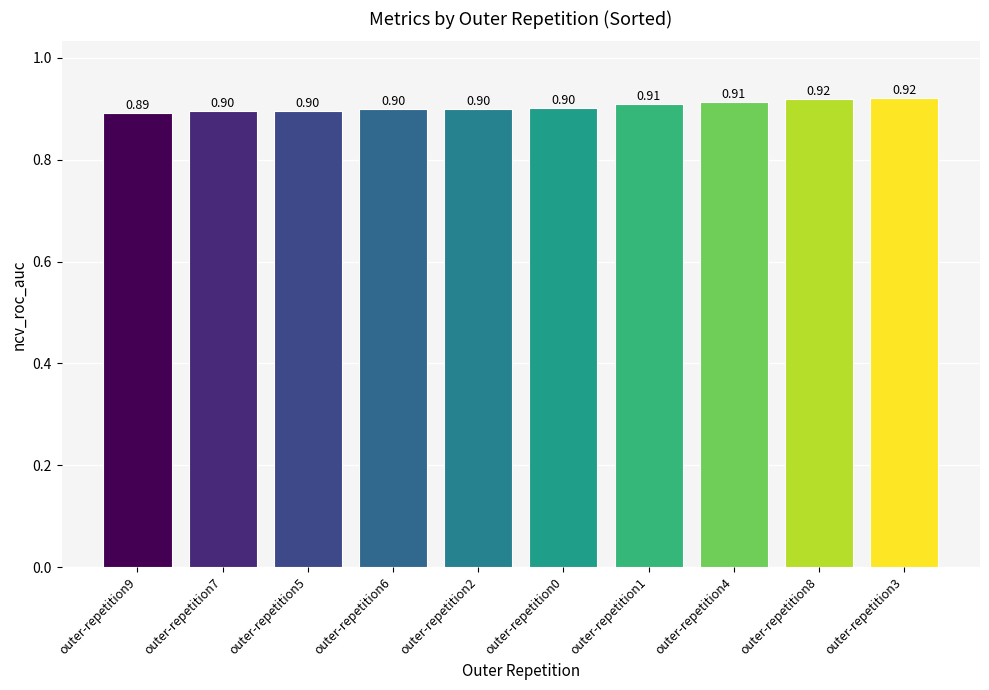

What is the sum of the values at outer-repetition1 and outer-repetition9?

1.8